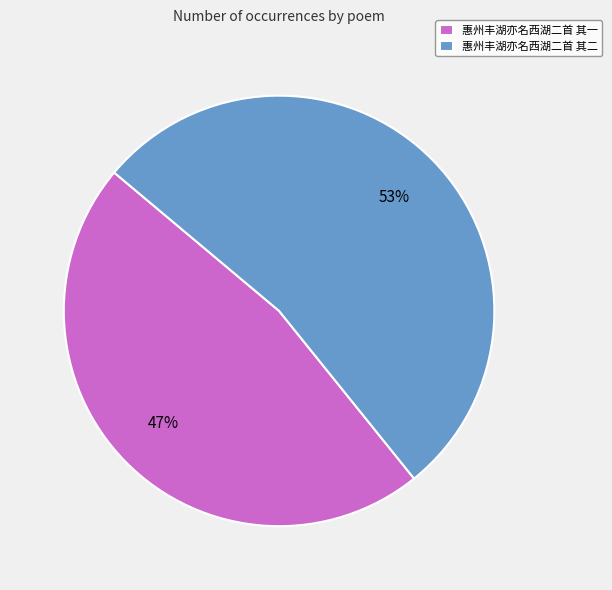

To the nearest percent, what is the average slice percentage?

50%